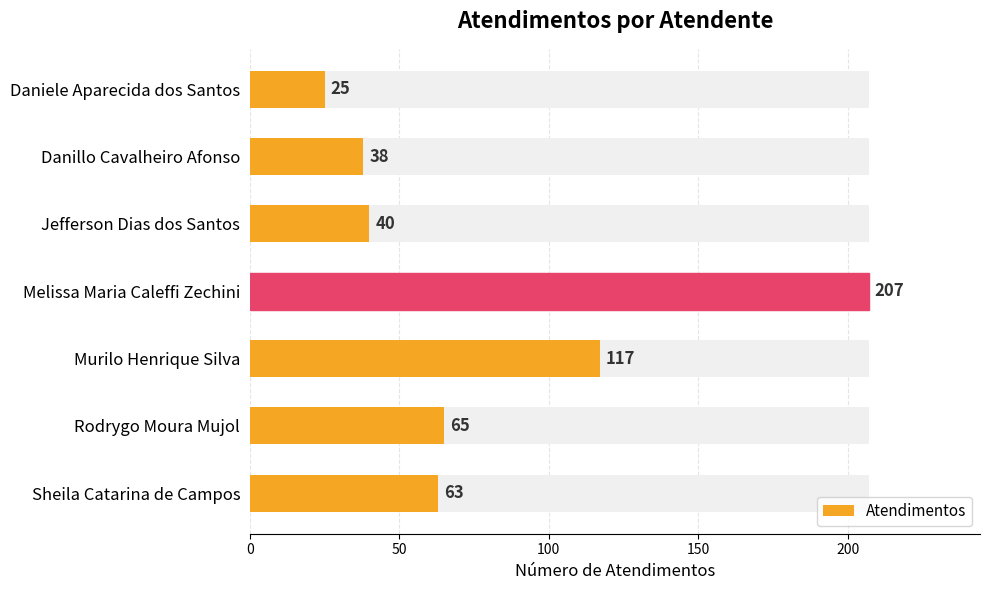

What is the difference between the maximum and minimum values?

182